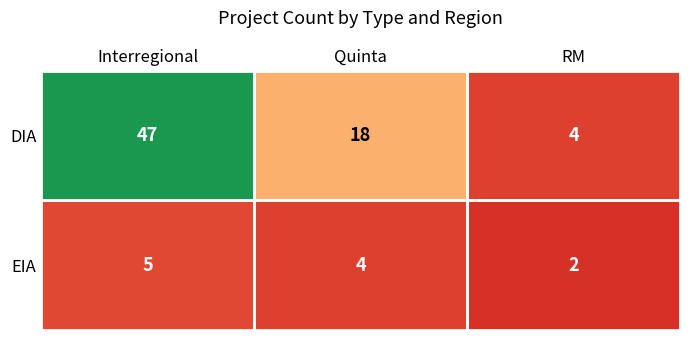

What is the sum of the EIA values at Interregional and Quinta?

9